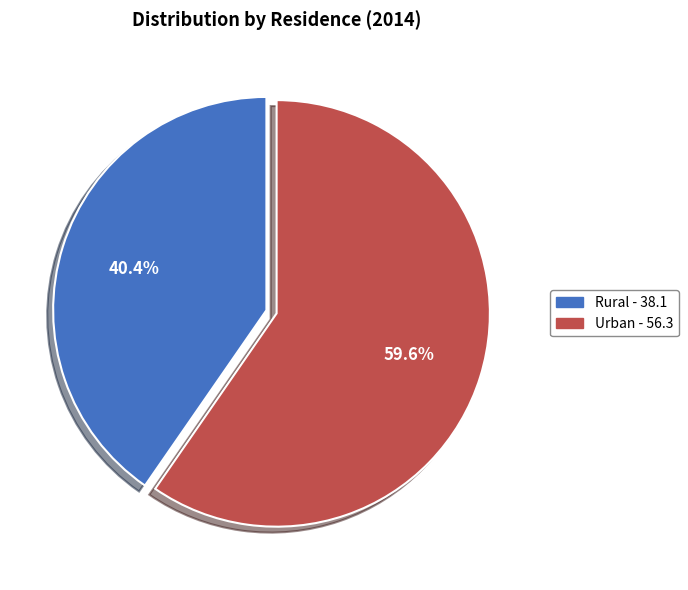

What percentage is the Rural slice, to the nearest percent?

40%